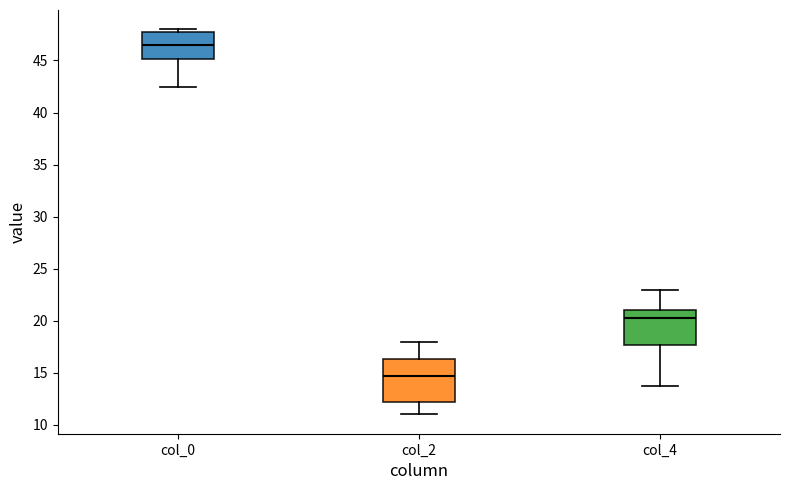

Reading left to right, transcribe this box plot: for each box, give where its median line is, the range the box spans, and where its two whiskers end, as read against the y-axis. The values are not printed on the chart, so give them approximately, as read against the axis.

col_0: median 46.5, box 45.0 to 47.5, whiskers 42.5 to 48.0
col_2: median 14.5, box 12.0 to 16.5, whiskers 11.0 to 18.0
col_4: median 20.5, box 17.5 to 21.0, whiskers 14.0 to 23.0